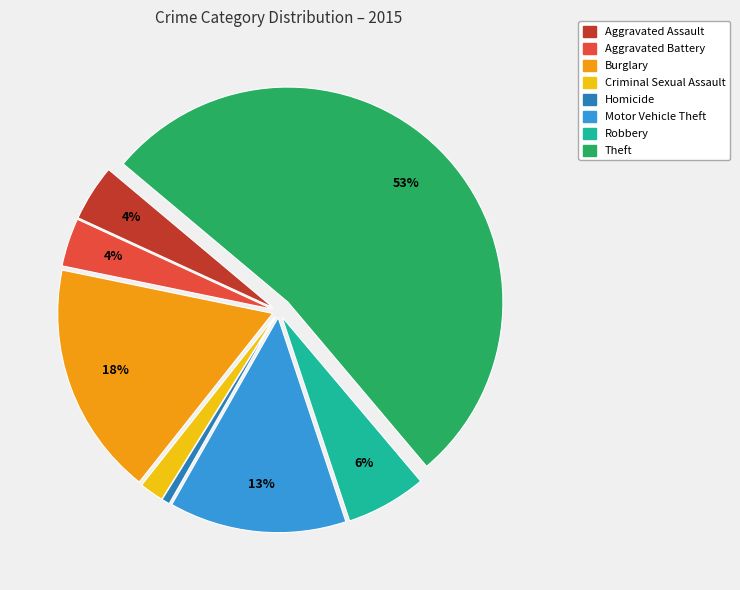

How many segments does this pie chart have?

8